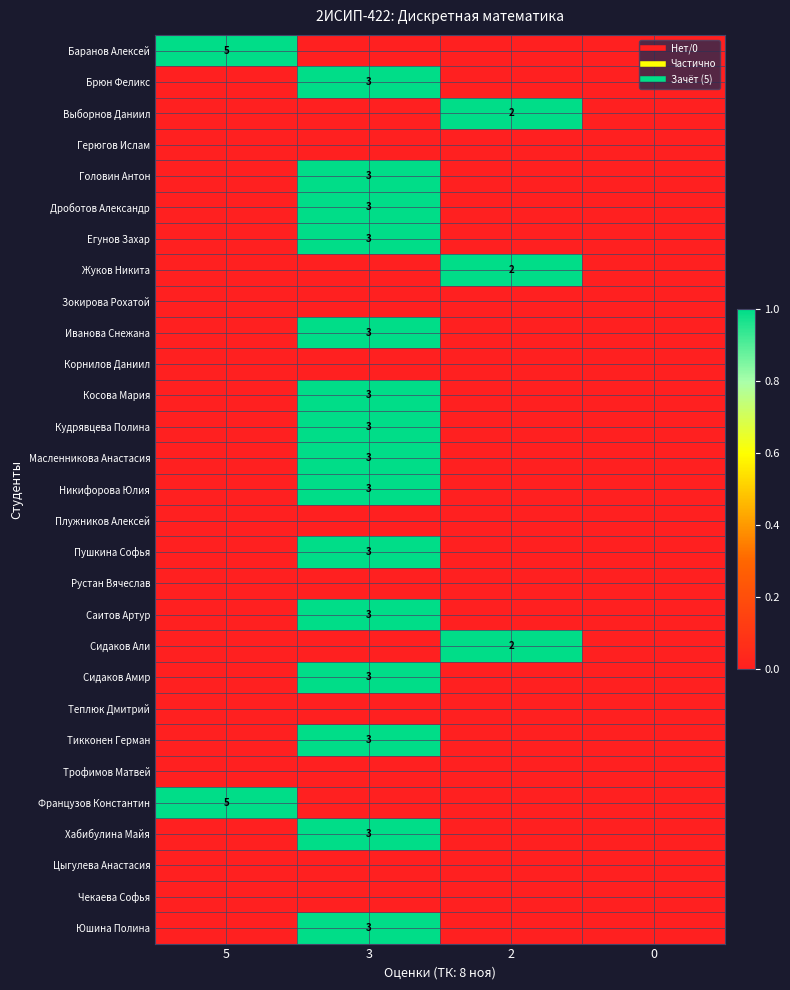

How many categories are shown in the chart?

4